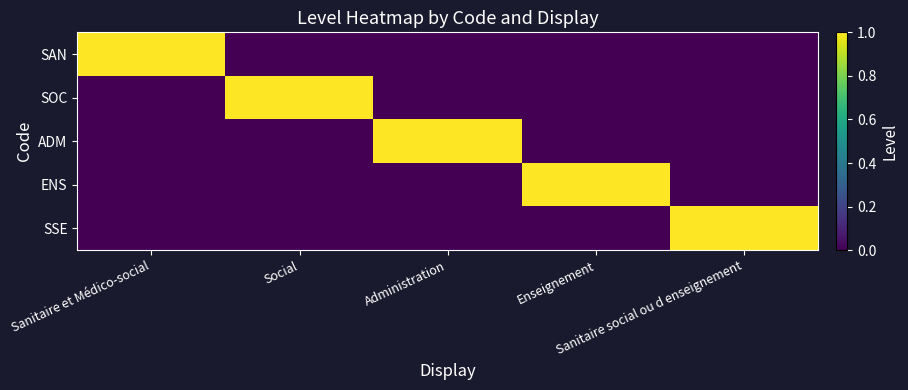

Which has a higher value, Enseignement or Sanitaire et Médico-social?

Sanitaire et Médico-social